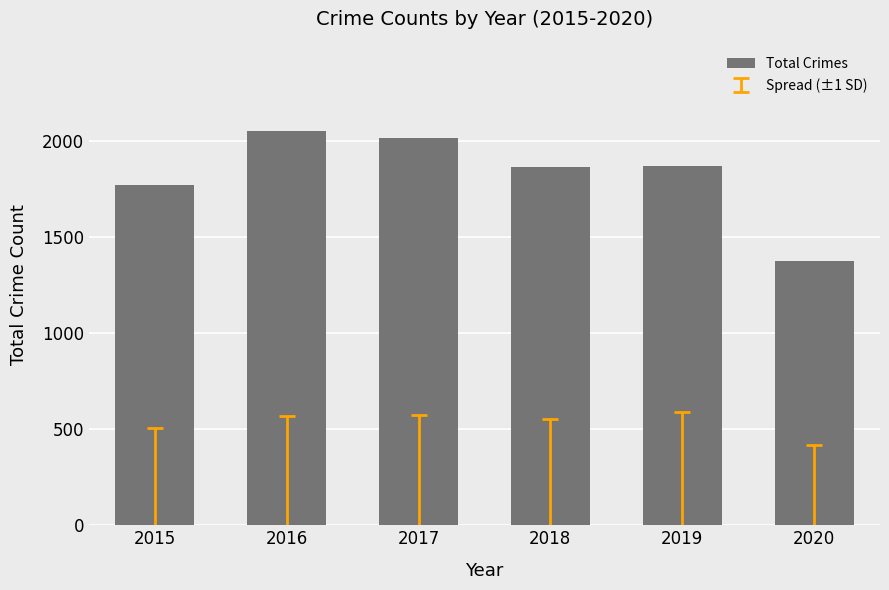

What is the value of the 4th bar from the left?

1865